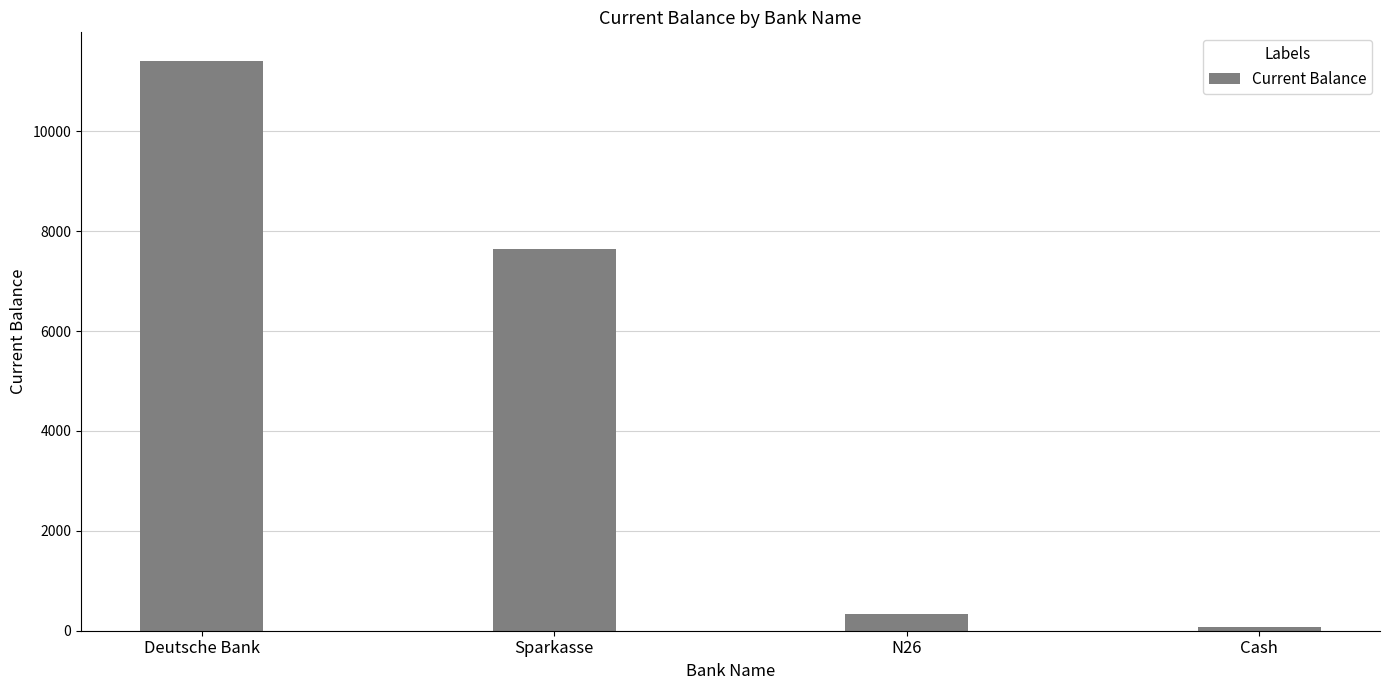

Count the number of values greater than 7632.

2